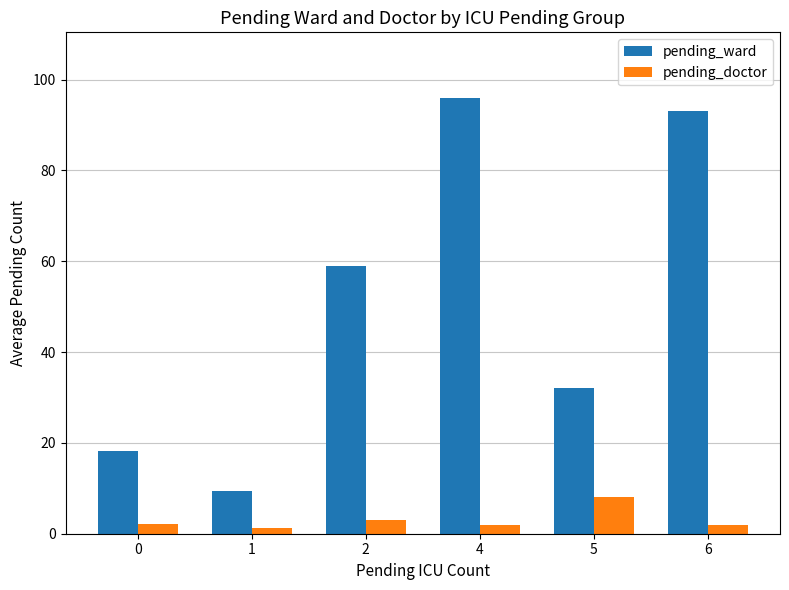

Between 0 and 4, which series saw the biggest shift?

pending_ward